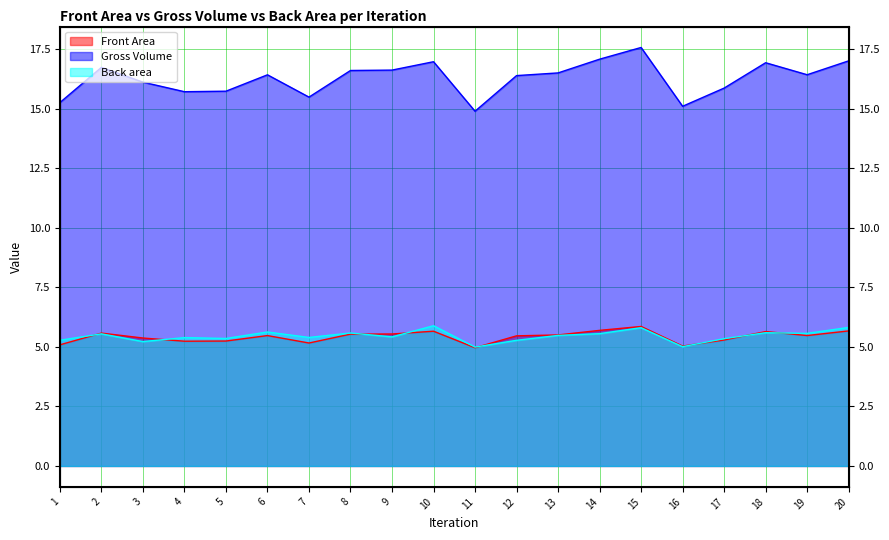

At how many categories does at least one series exceed 6?

20